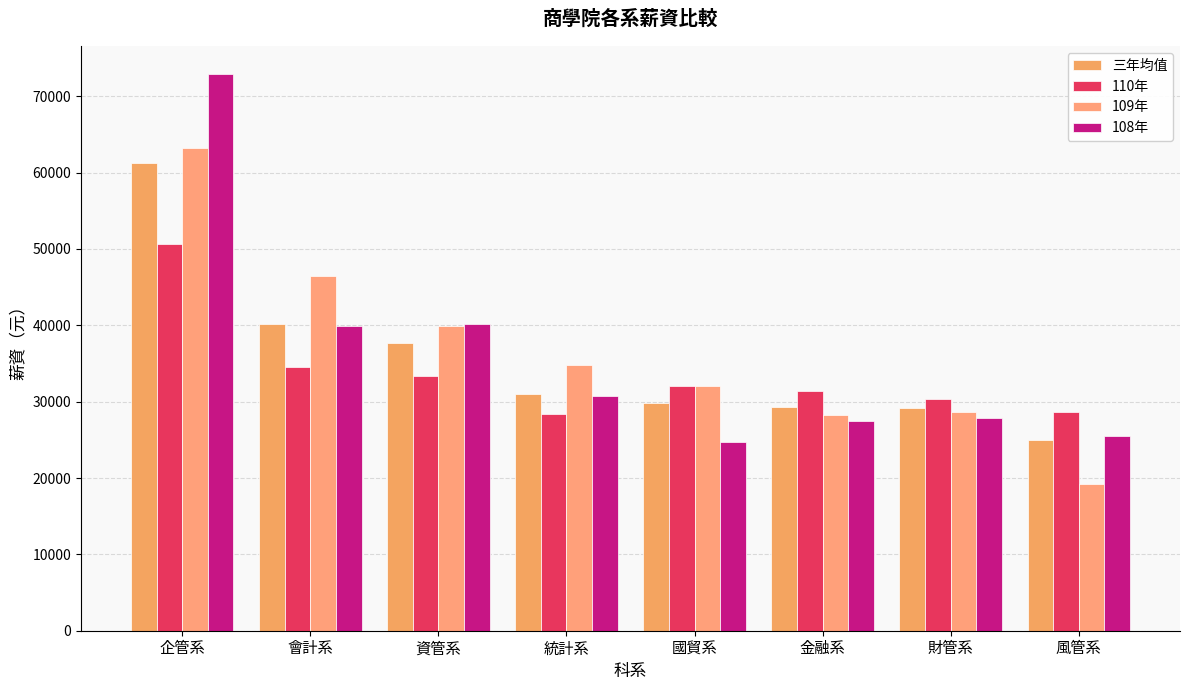

What position from the right is 統計系?

5